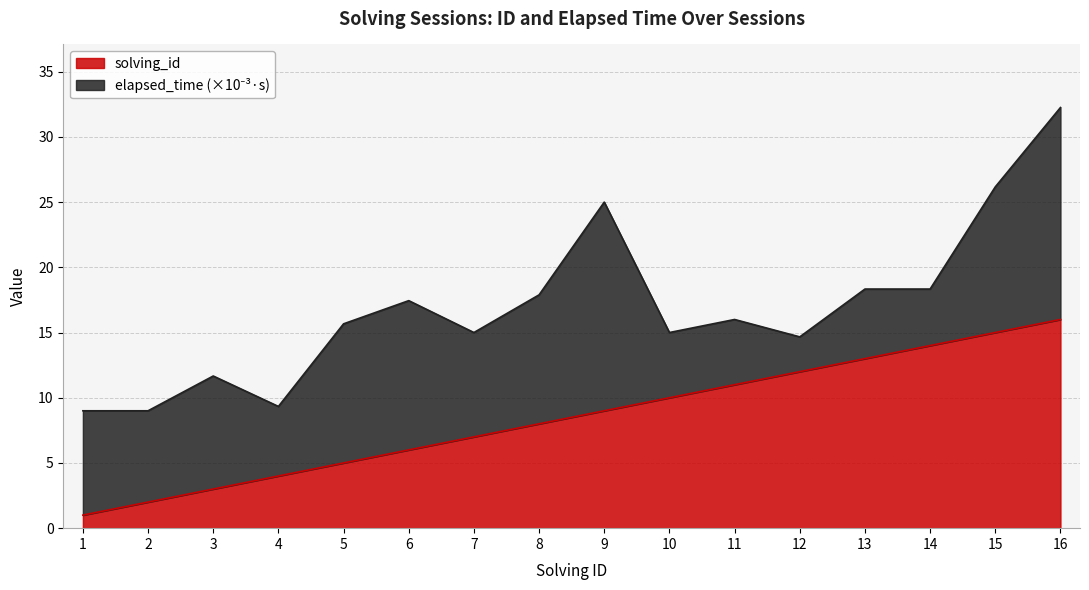

Approximately how many times larger is the value at 10 compared to 6?

1.7